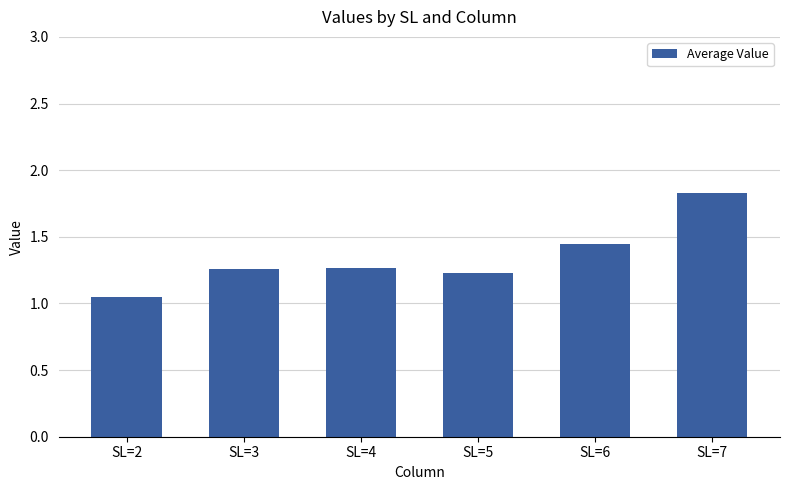

Count the number of data series in this chart.

1